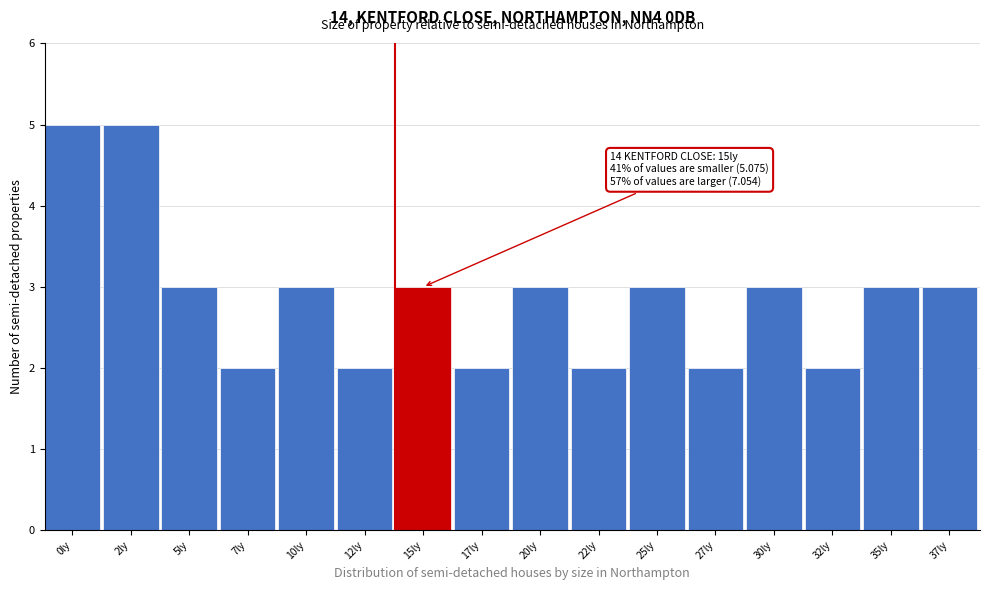

Reading left to right, what are all the values shown in this chart?

0ly=5	2ly=5	5ly=3	7ly=2	10ly=3	12ly=2	15ly=3	17ly=2	20ly=3	22ly=2	25ly=3	27ly=2	30ly=3	32ly=2	35ly=3	37ly=3